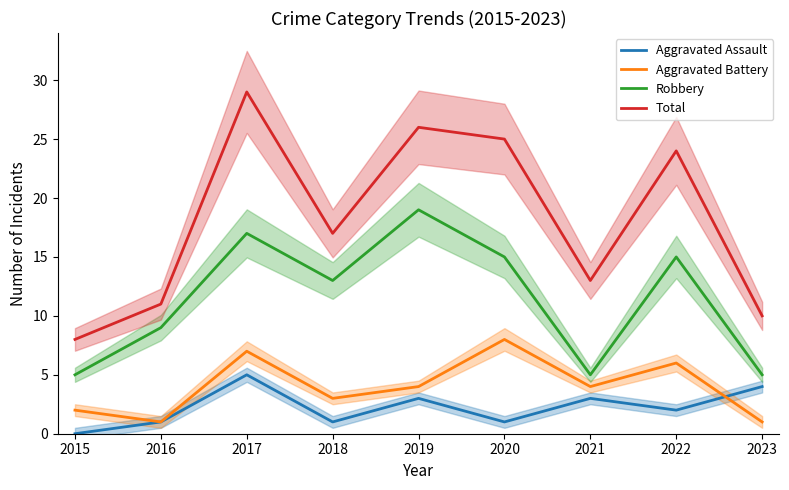

What are all the series names shown in the legend?

Aggravated Assault, Aggravated Battery, Robbery, Total